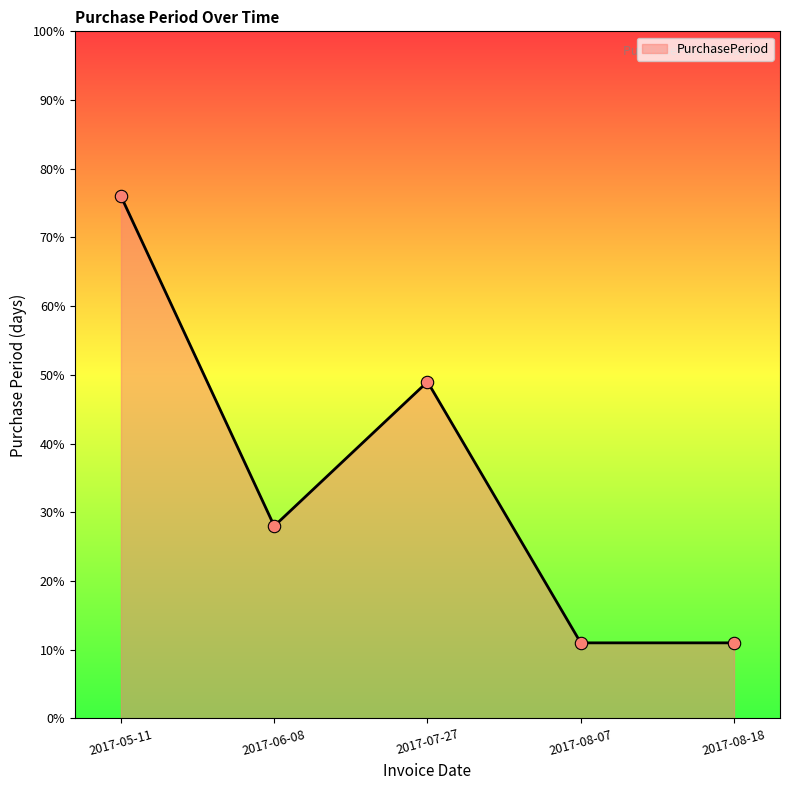

What is the change in value from 2017-06-08 to 2017-08-07?

-17